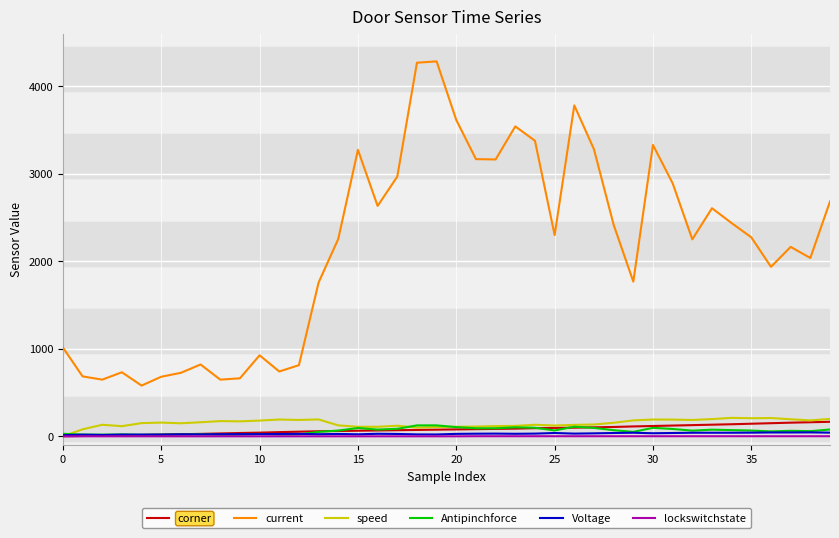

Which series has the largest range (max minus min)?

current